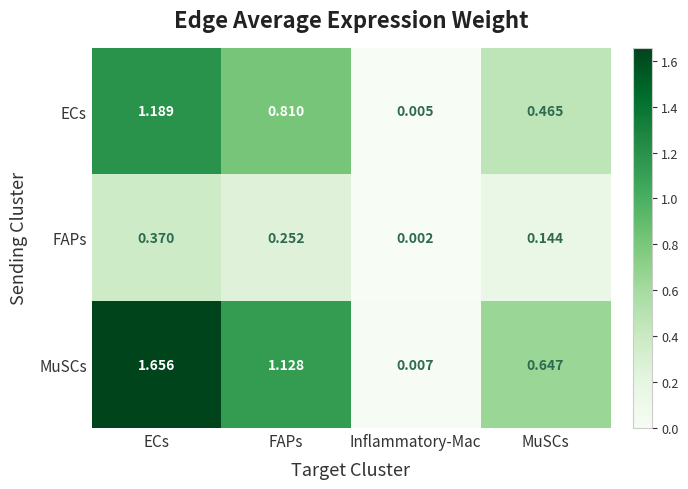

Rank the series by their maximum value, from lowest to highest.

FAPs, ECs, MuSCs